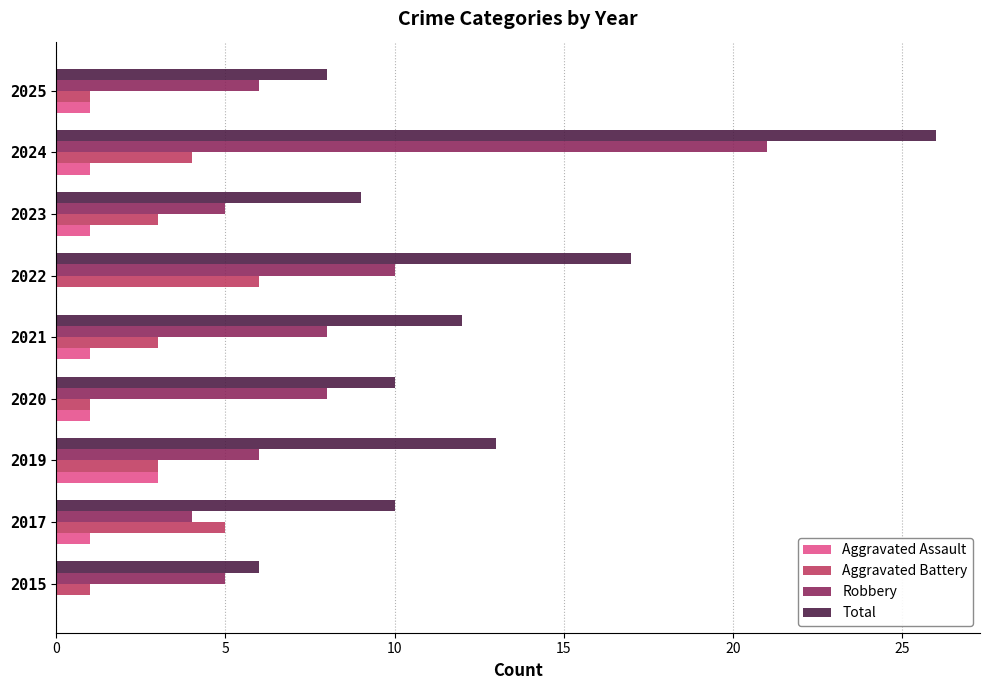

The value of Robbery at 2025 is 2. True or false?

False